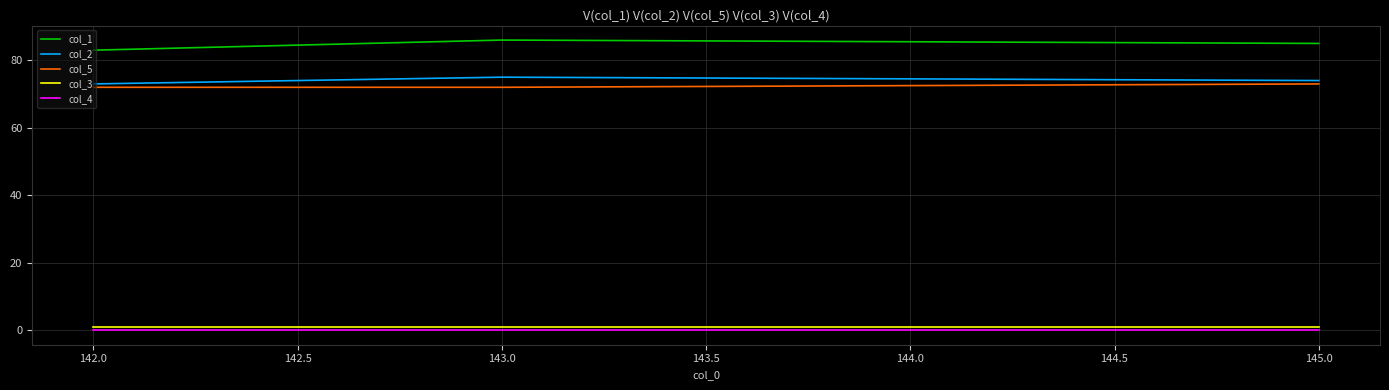

At 142.0, list the series in order from smallest to largest.

col_4, col_3, col_5, col_2, col_1